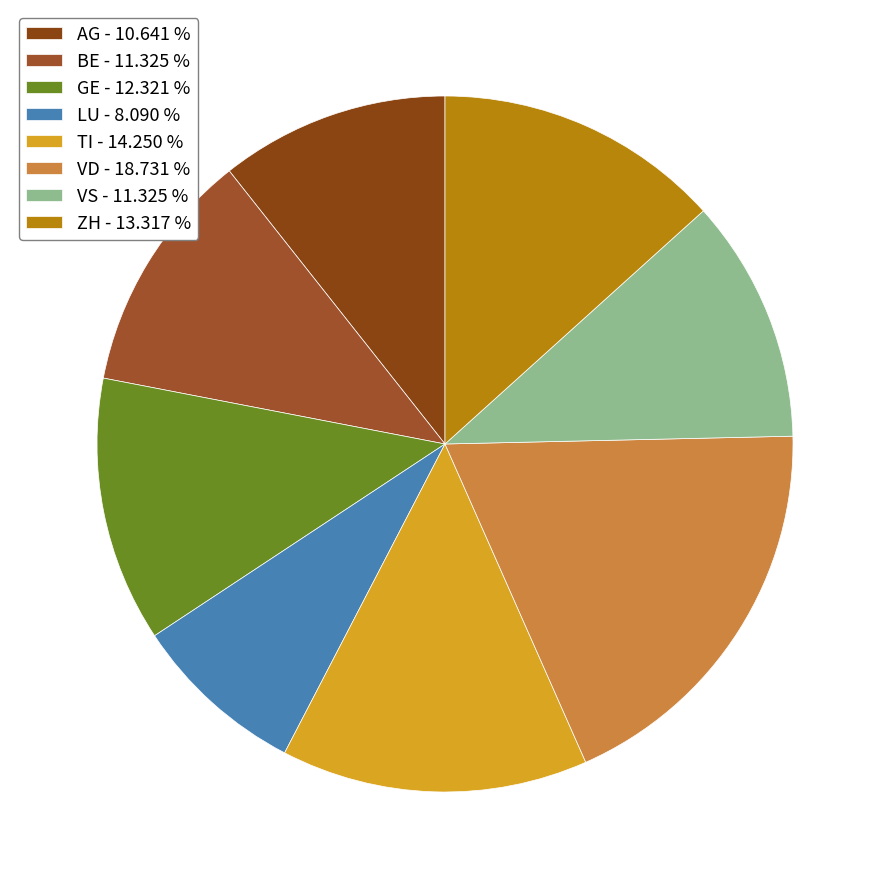

Count the number of slices in the pie.

8